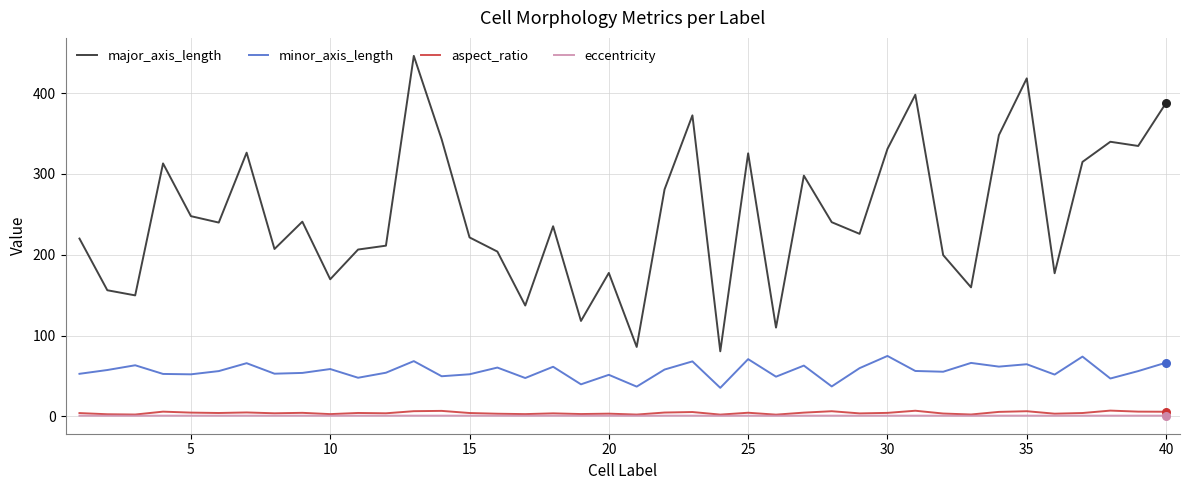

Which series has the largest total across all categories?

major_axis_length